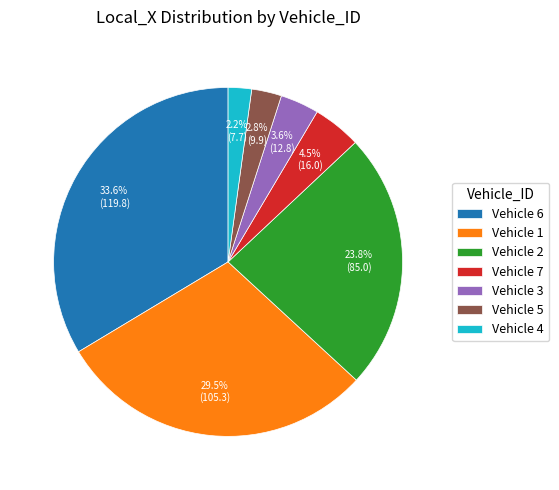

Does any single category account for the majority?

No